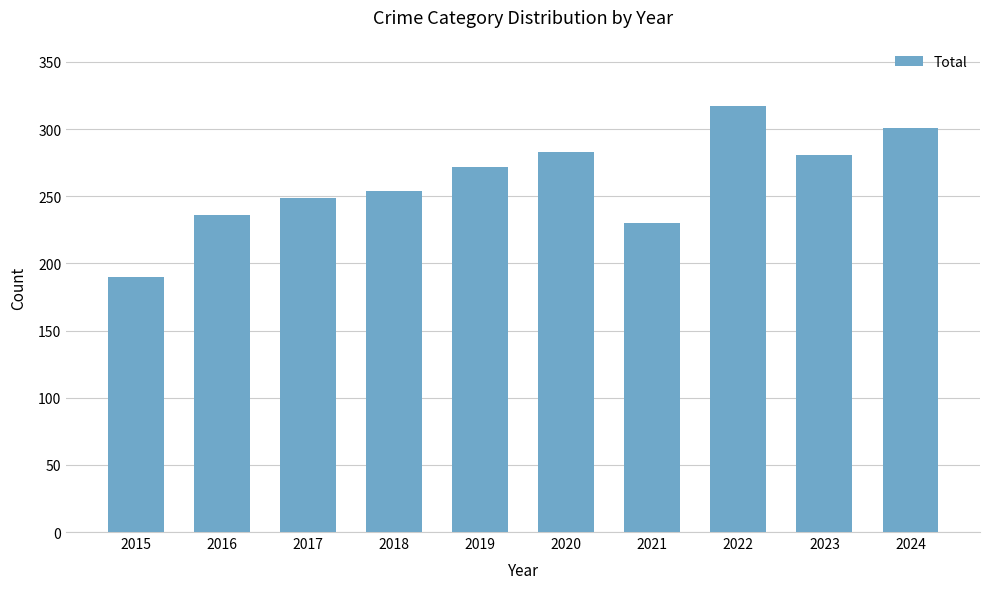

The value at 2023 is 408. True or false?

False